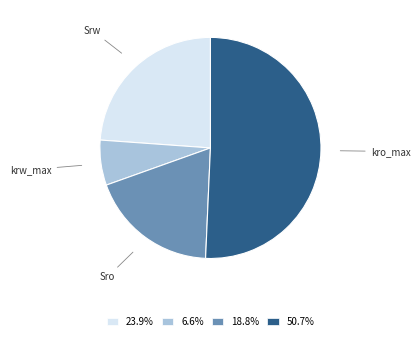

Does 23.9% account for over 50% of the chart?

No